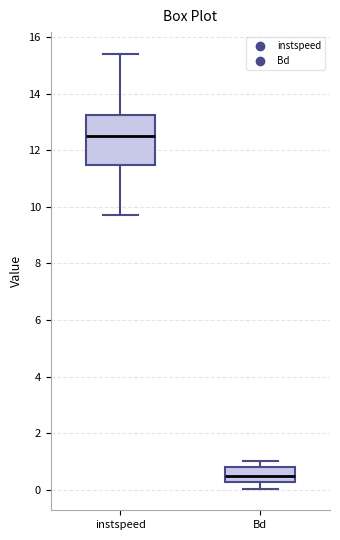

Reading left to right, read every box against the y-axis: the position of its median line, the range the box covers, and the ends of its whiskers. The values are not printed on the chart, so give them approximately, as read against the axis.

instspeed: median 12.6, box 11.4 to 13.2, whiskers 9.8 to 15.4
Bd: median 0.4, box 0.2 to 0.8, whiskers 0.0 to 1.0